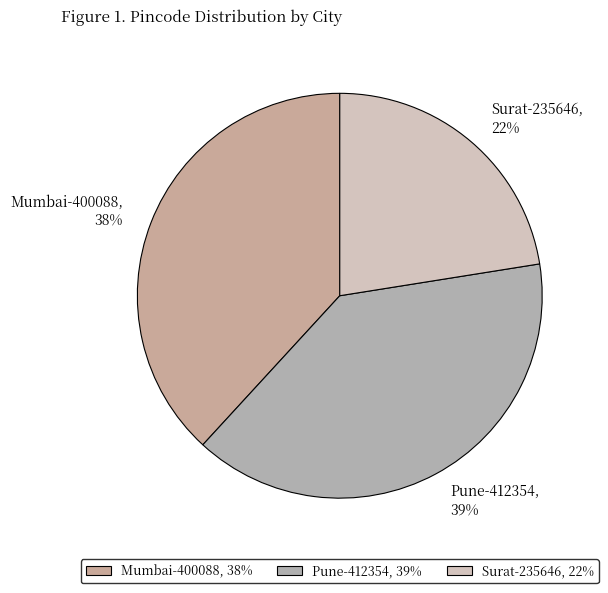

Do Mumbai-400088, 38% and Pune-412354, 39% together represent more than half of the pie?

Yes